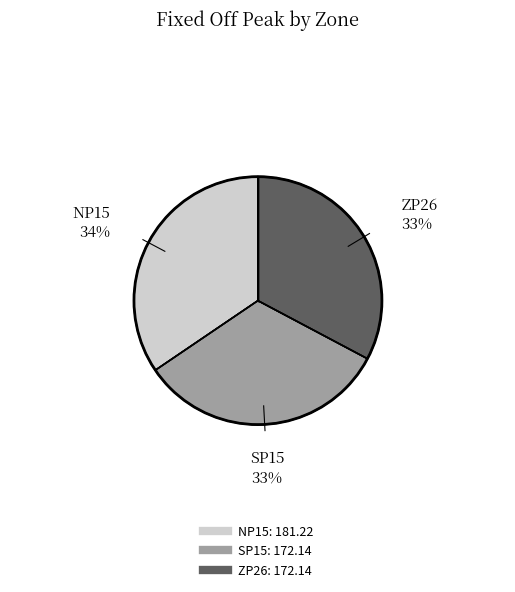

The SP15 slice represents 33% of the pie. True or false?

True